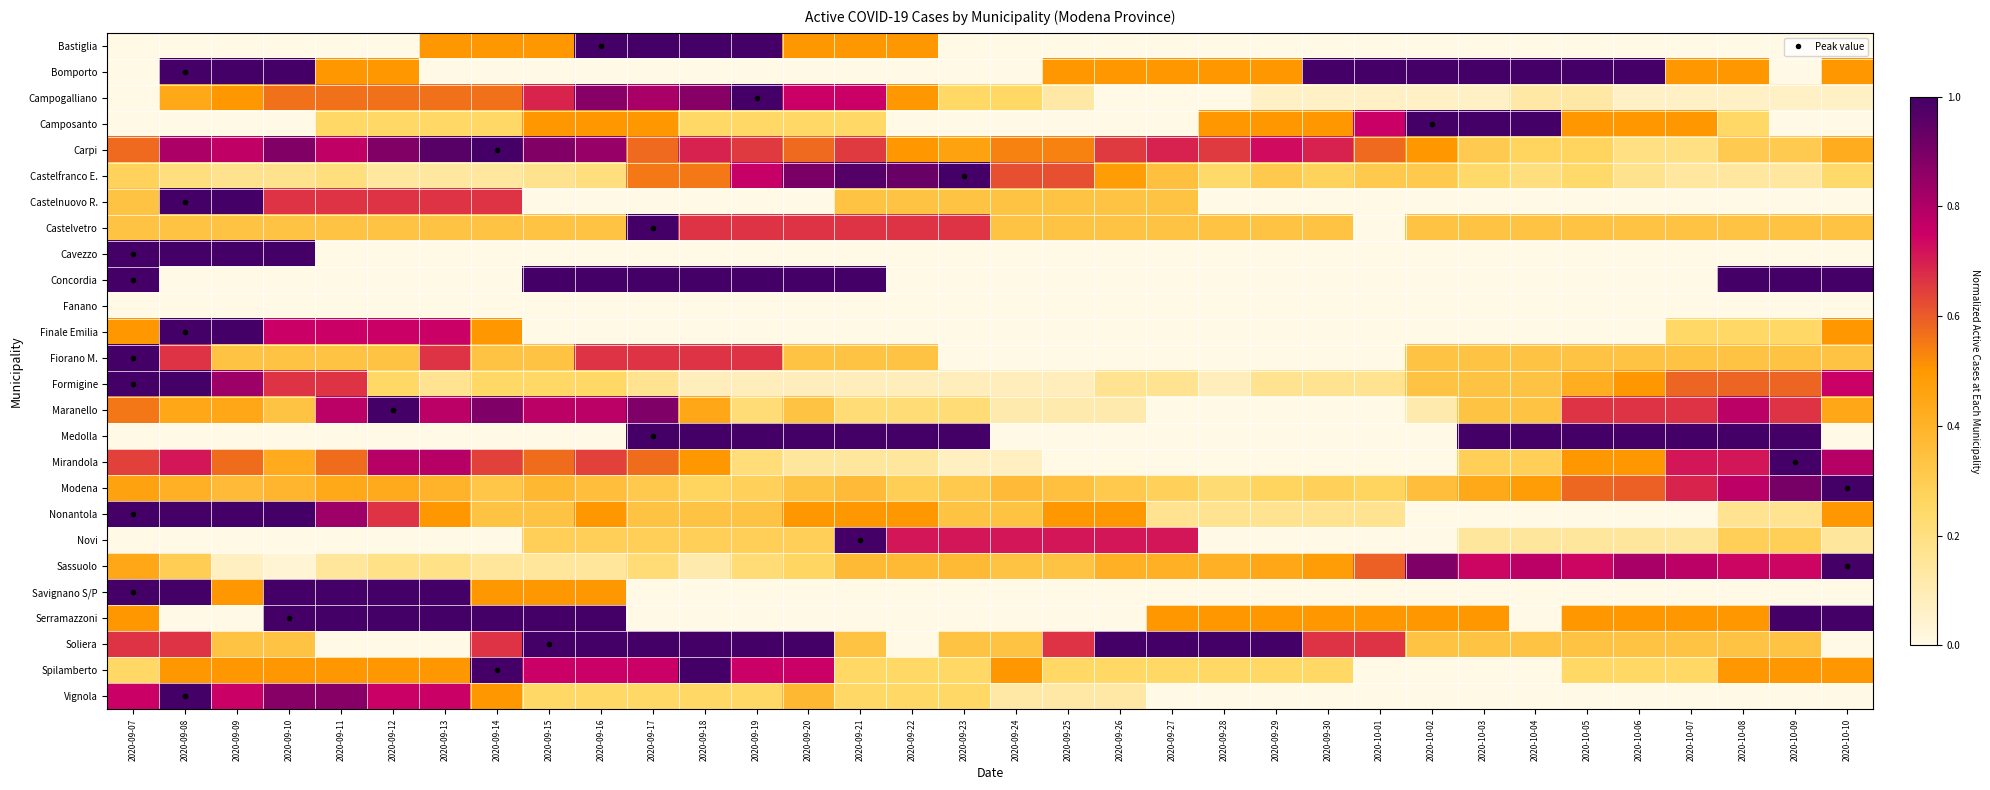

How many data points does each series have?

34